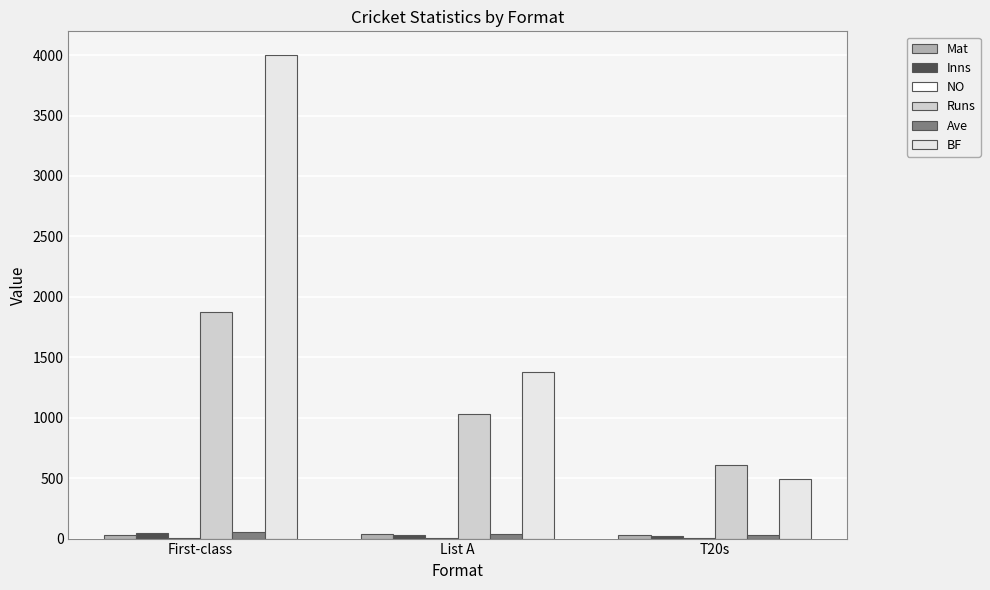

How many categories are shown in the chart?

3